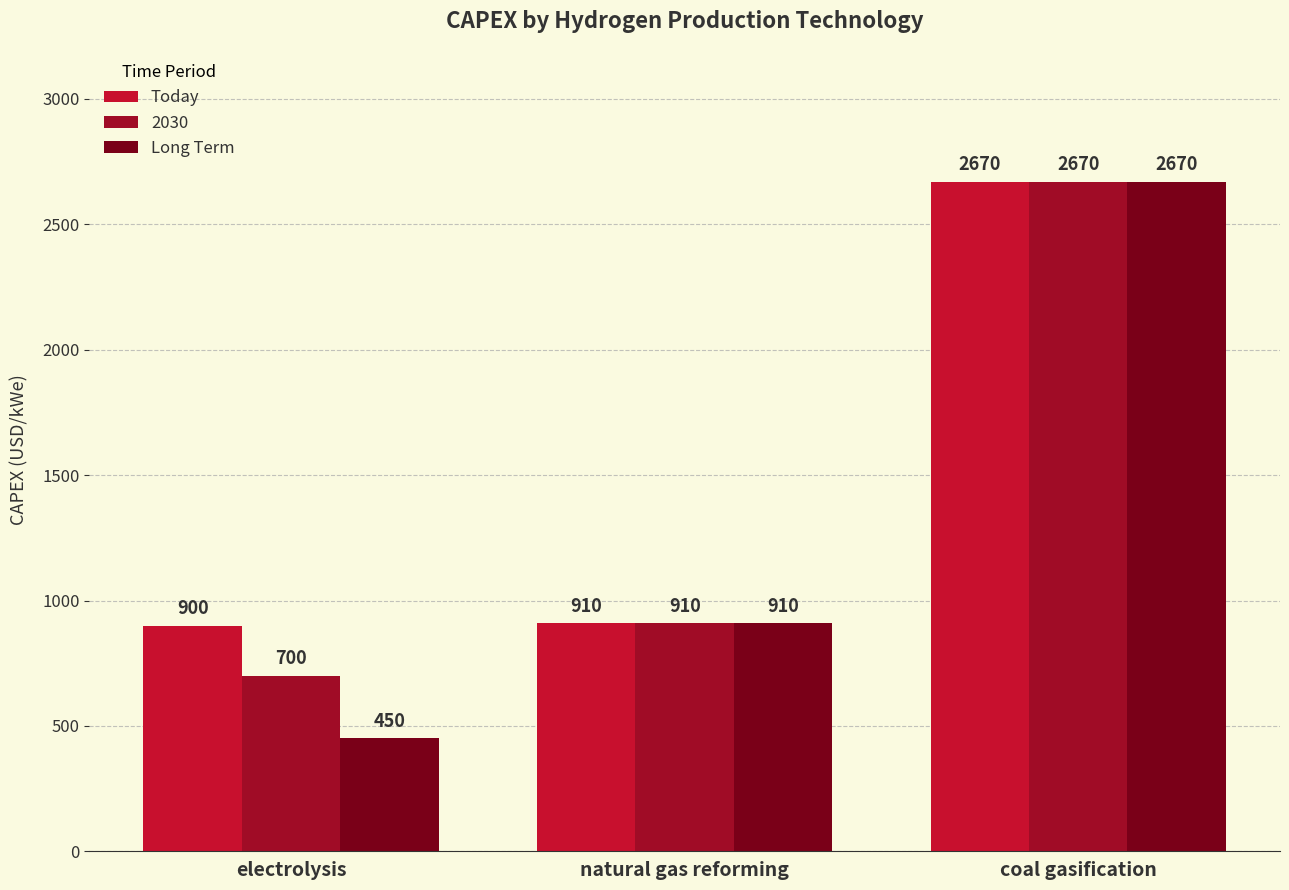

Which label corresponds to the largest value in the chart?

coal gasification